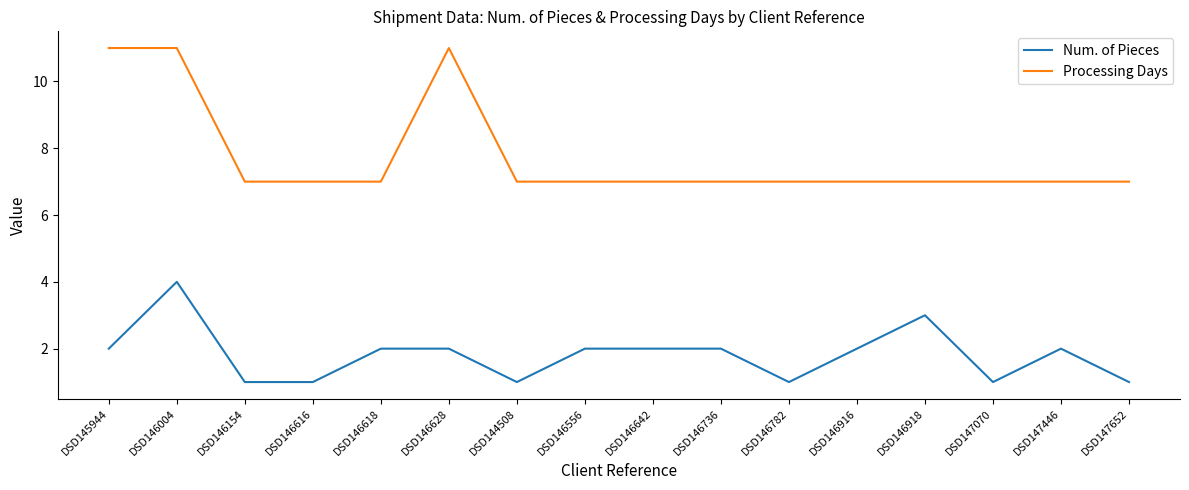

What position from the right is DSD145944?

16